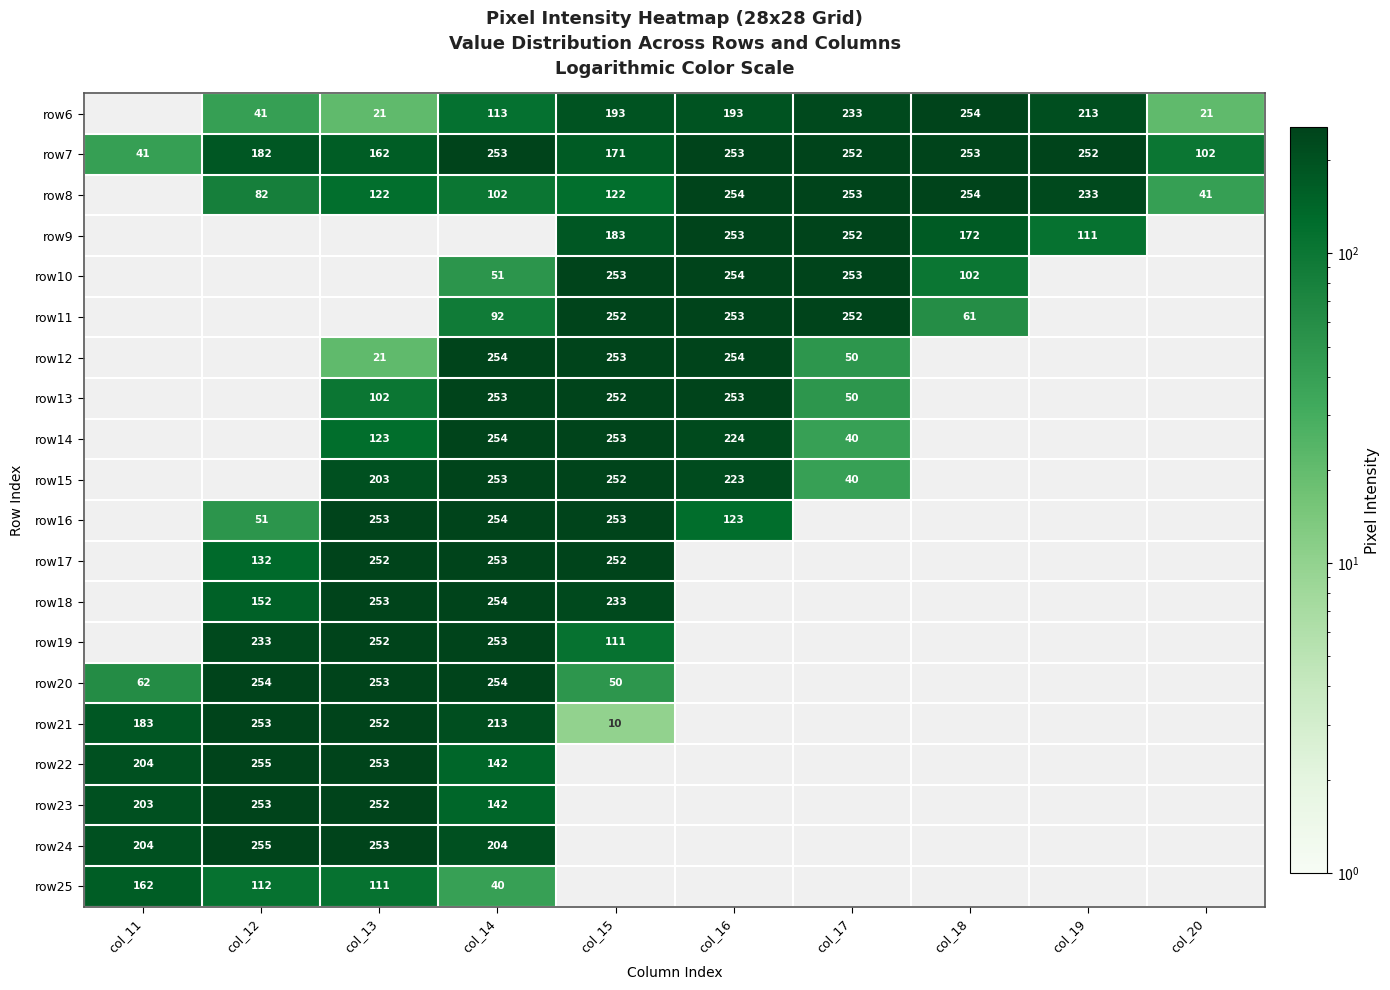

The value of row11 at col_15 is 252. True or false?

True